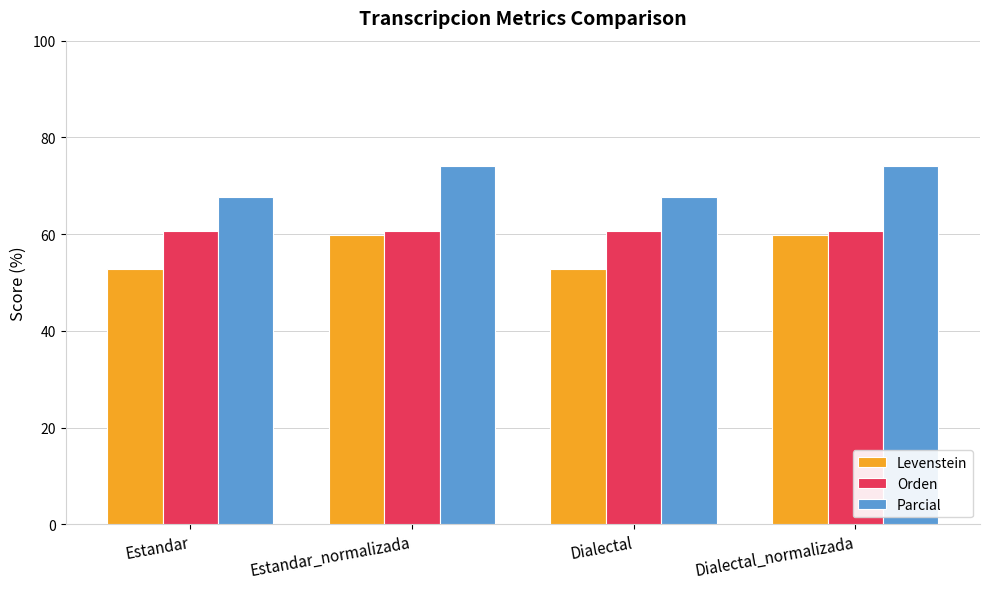

What is the value of the Levenstein bar at the 3rd from the left?

52.9